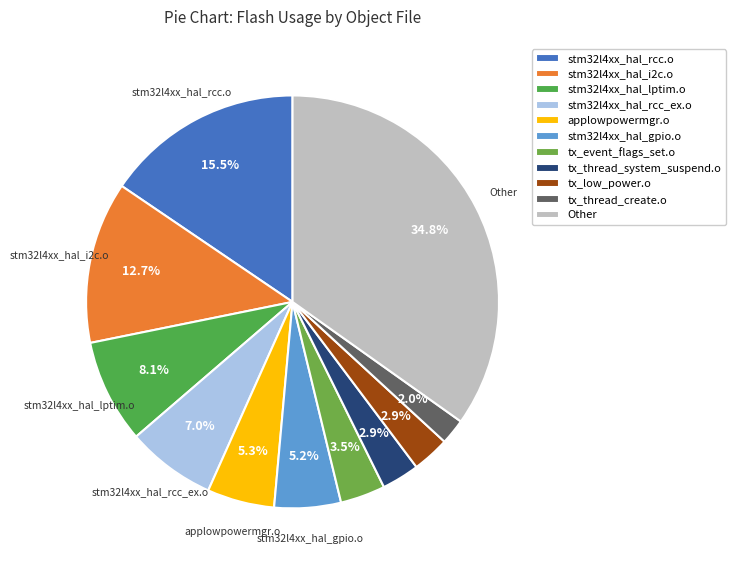

Count the number of slices in the pie.

11